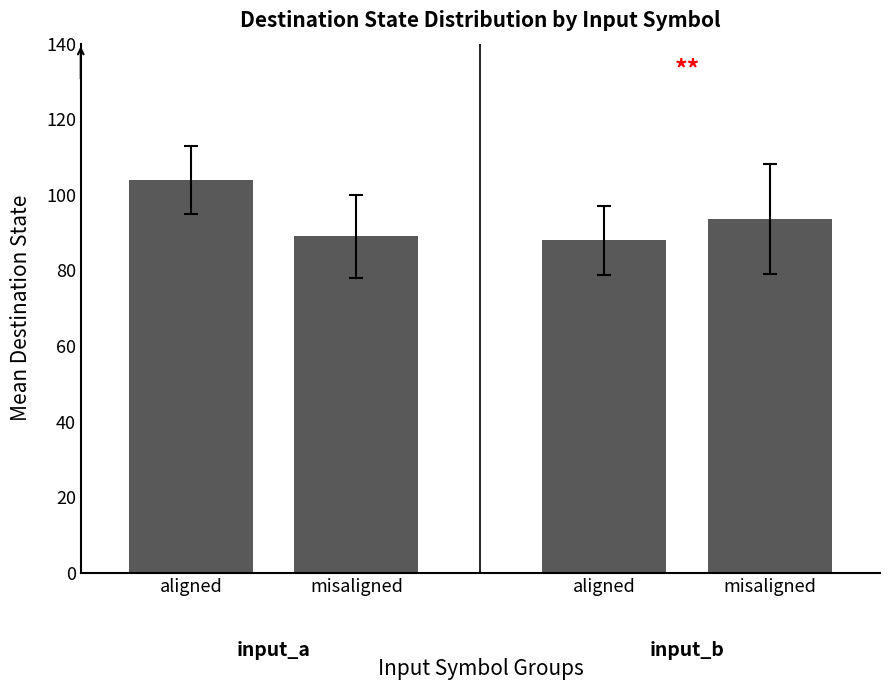

Count the number of values greater than 93.

2